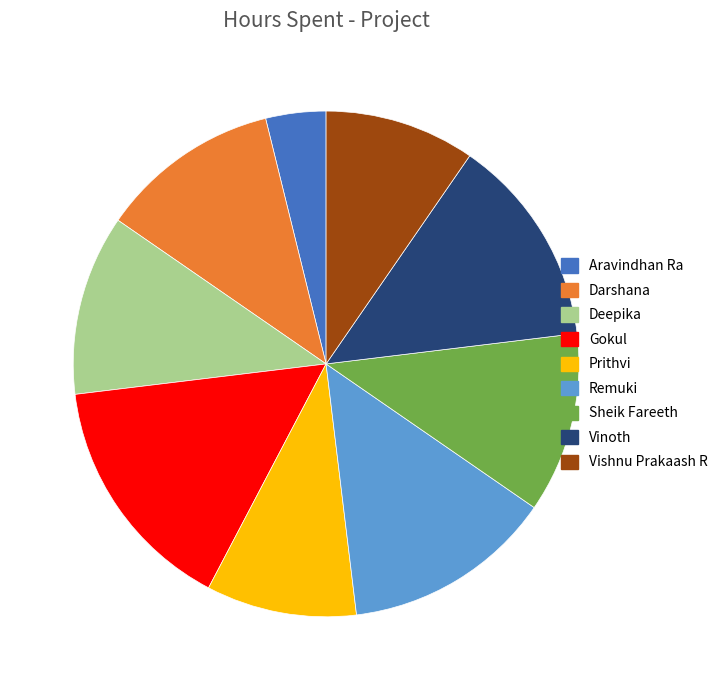

Between Darshana and Aravindhan Ra, which is larger?

Darshana